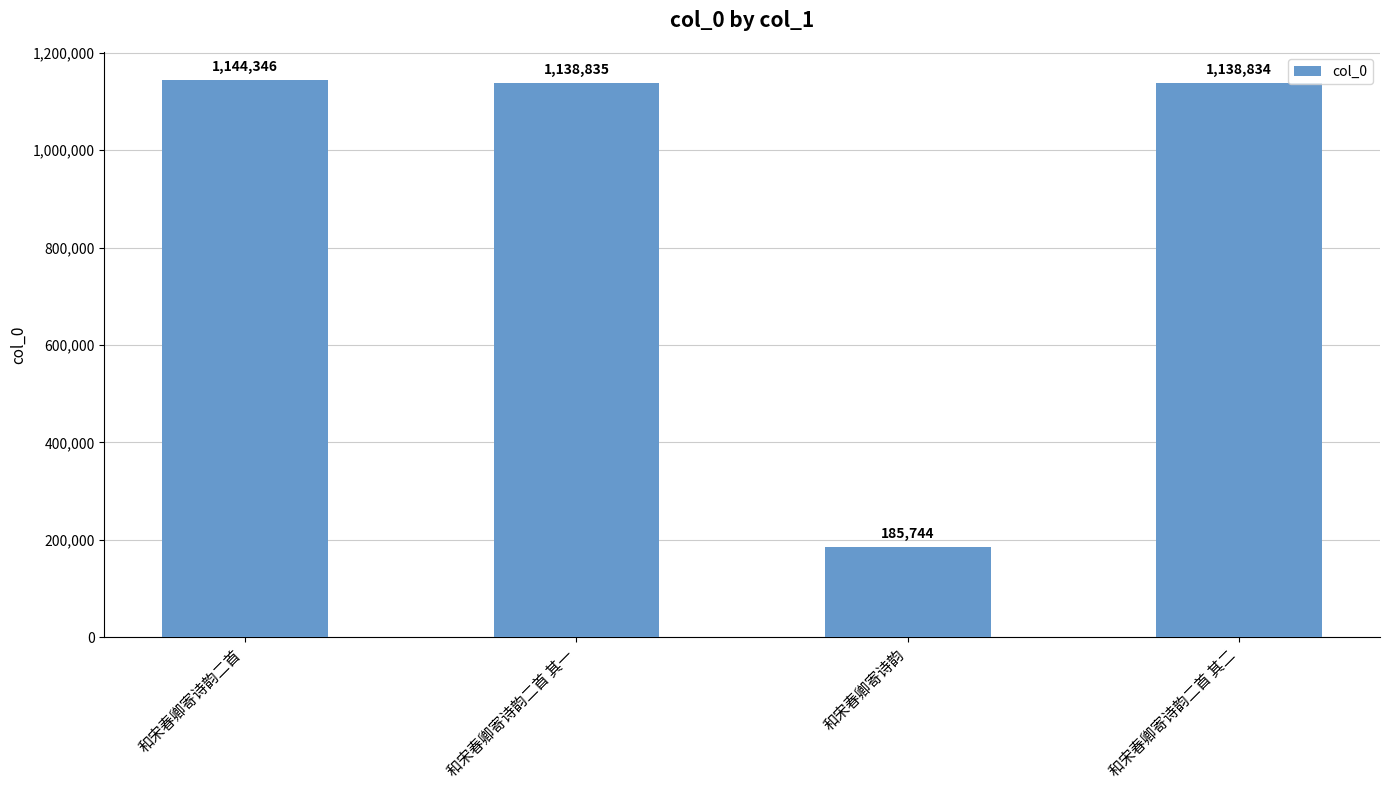

What is the difference between the second highest and second lowest values?

1